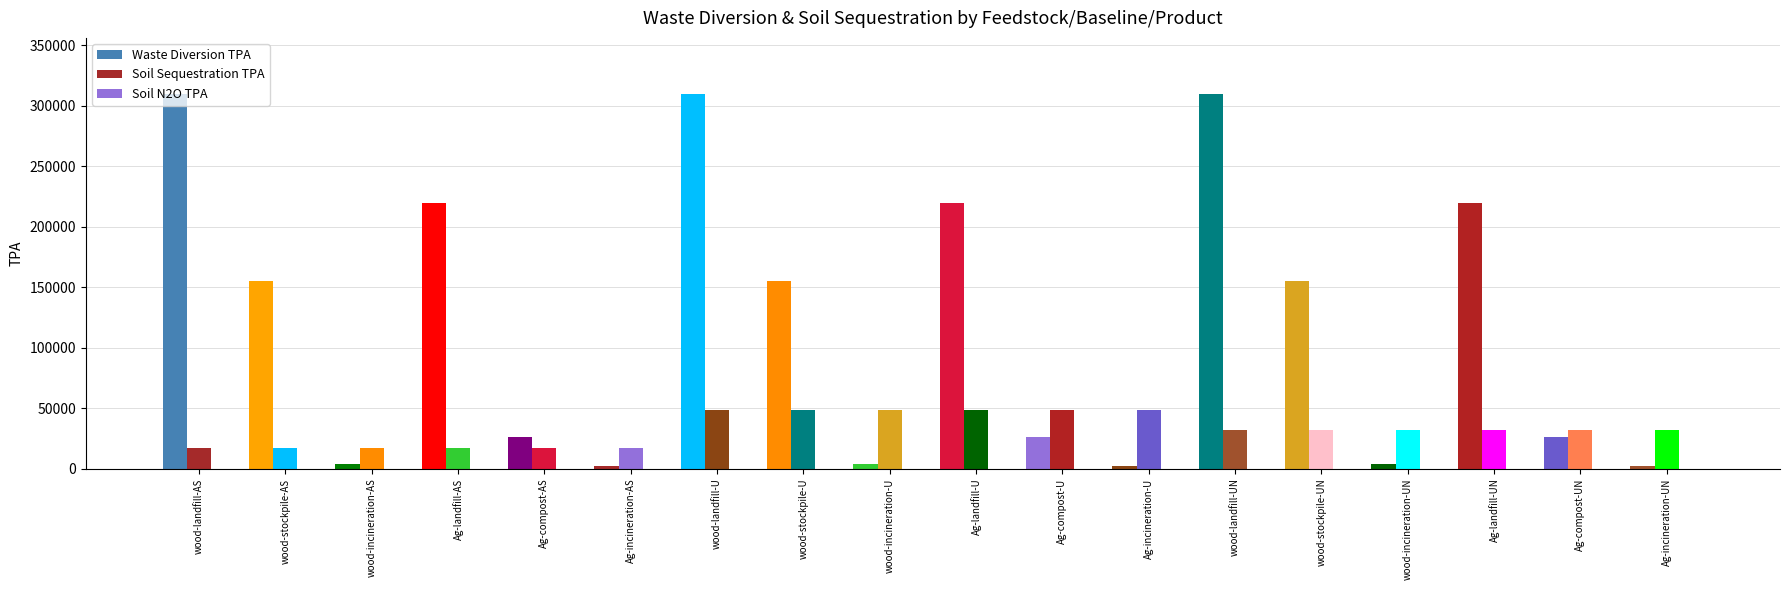

Which series has the largest range (max minus min)?

Waste Diversion TPA